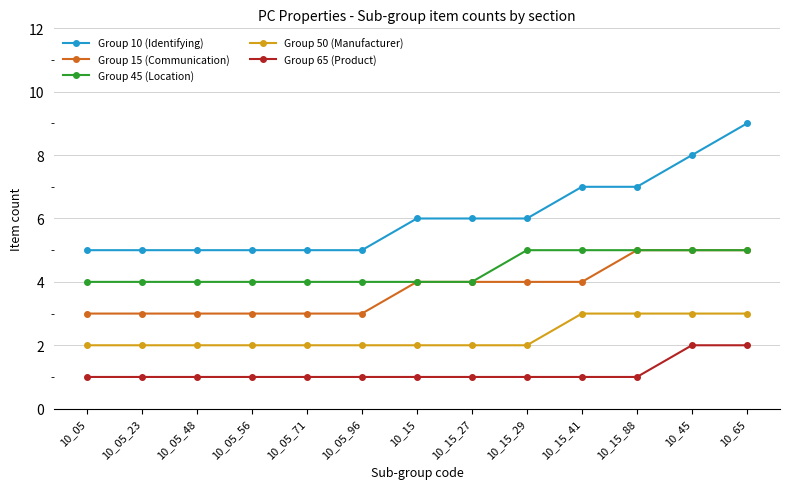

Reading left to right, extract all data points from this chart.

Group 10 (Identifying): 5	5	5	5	5	5	6	6	6	7	7	8	9
Group 15 (Communication): 3	3	3	3	3	3	4	4	4	4	5	5	5
Group 45 (Location): 4	4	4	4	4	4	4	4	5	5	5	5	5
Group 50 (Manufacturer): 2	2	2	2	2	2	2	2	2	3	3	3	3
Group 65 (Product): 1	1	1	1	1	1	1	1	1	1	1	2	2